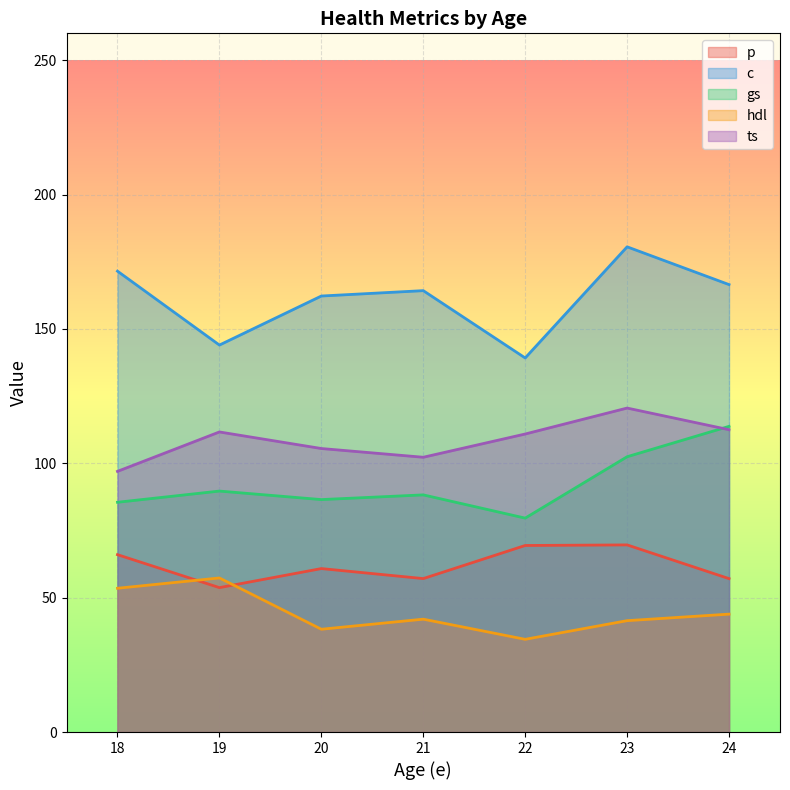

True or false: ts has a value of 38.2 at 21.

False